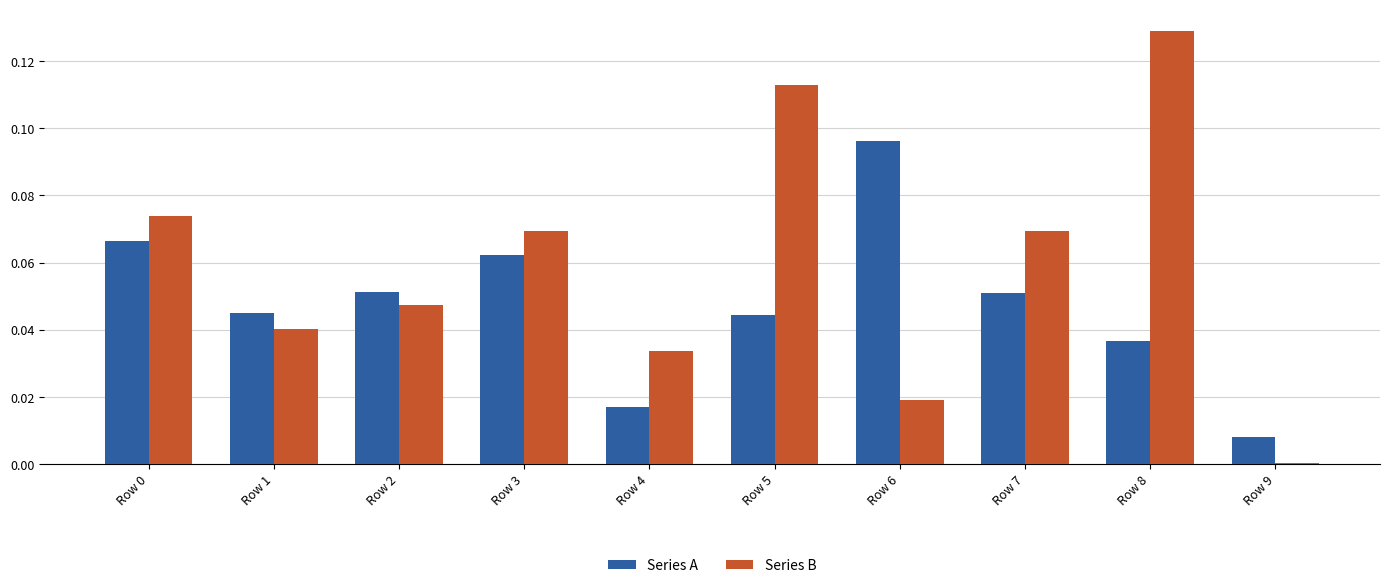

At which category is the sum across all series the highest?

Row 8